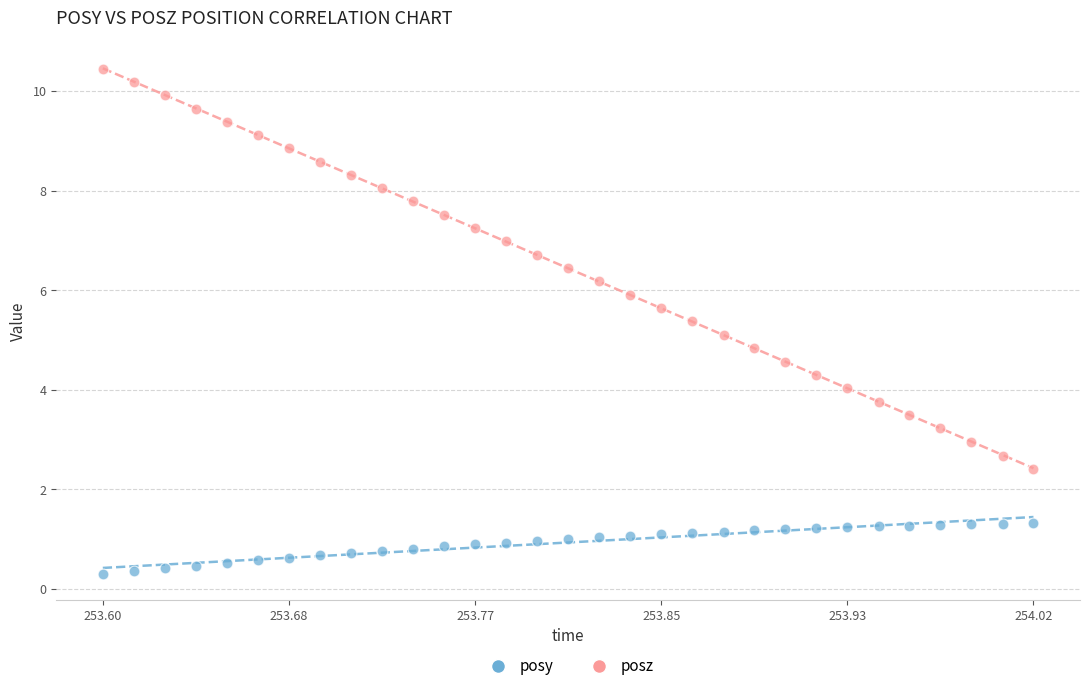

Across all data points, what is the range of Y values (max minus min)?

10.1